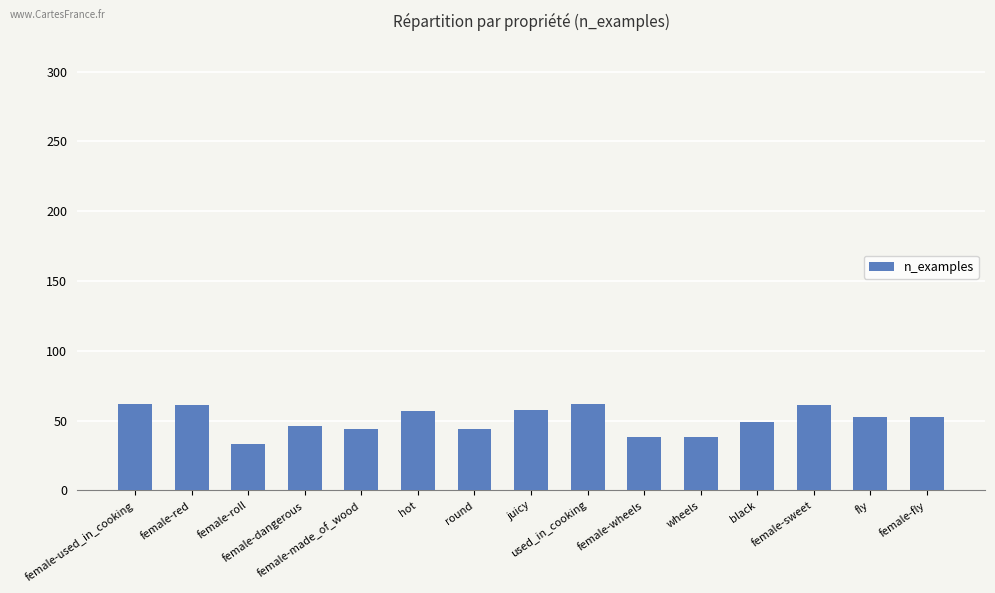

What is the difference between the values at female-made_of_wood and female-wheels?

6